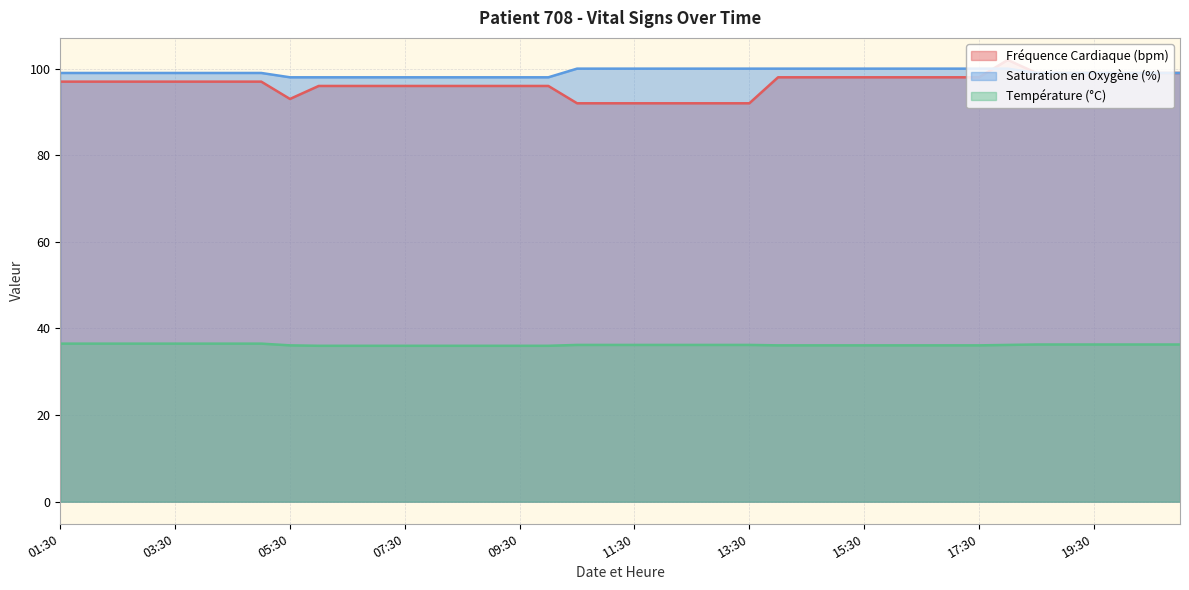

What is the approximate value of Température (°C) at 07:30?

36.0